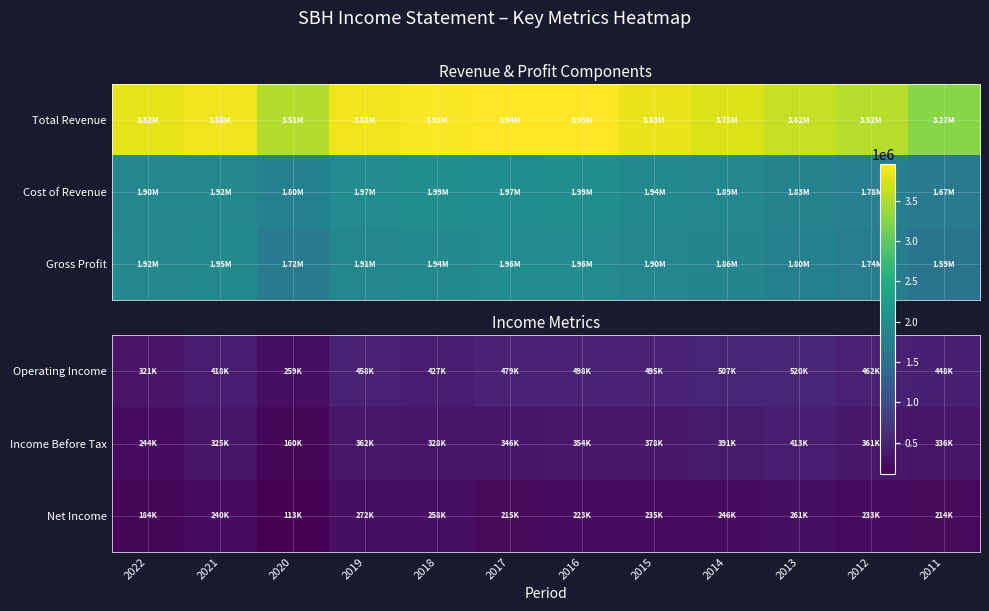

What is the difference between the Operating Income values at 2022 and 2014?

185800